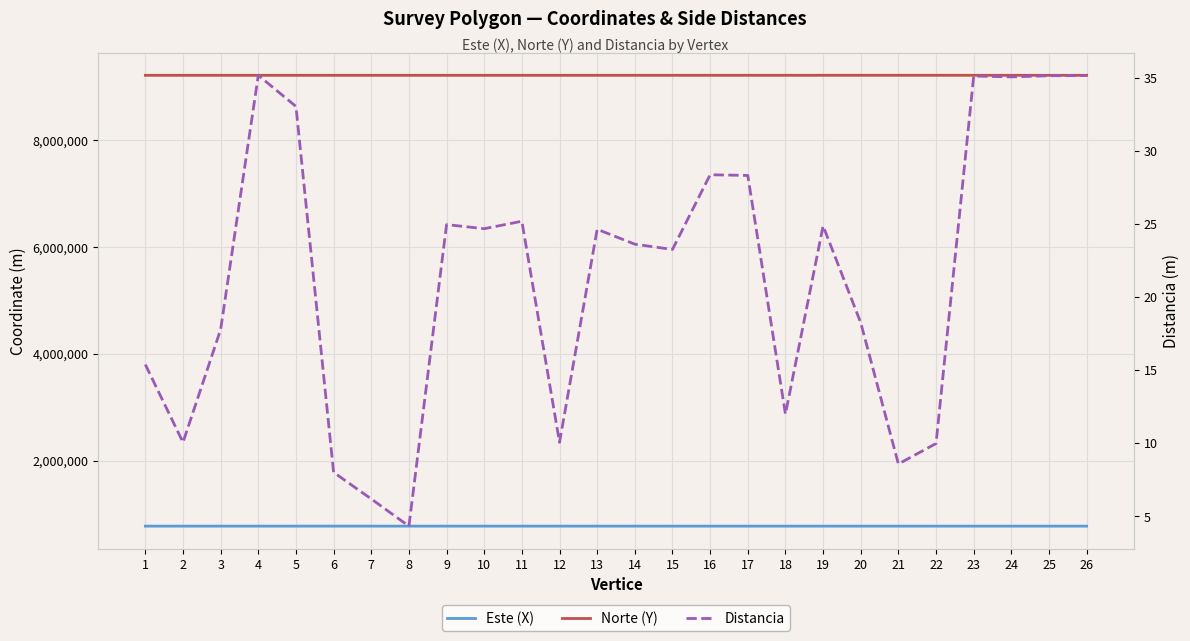

At which label does Distancia reach its minimum?

8